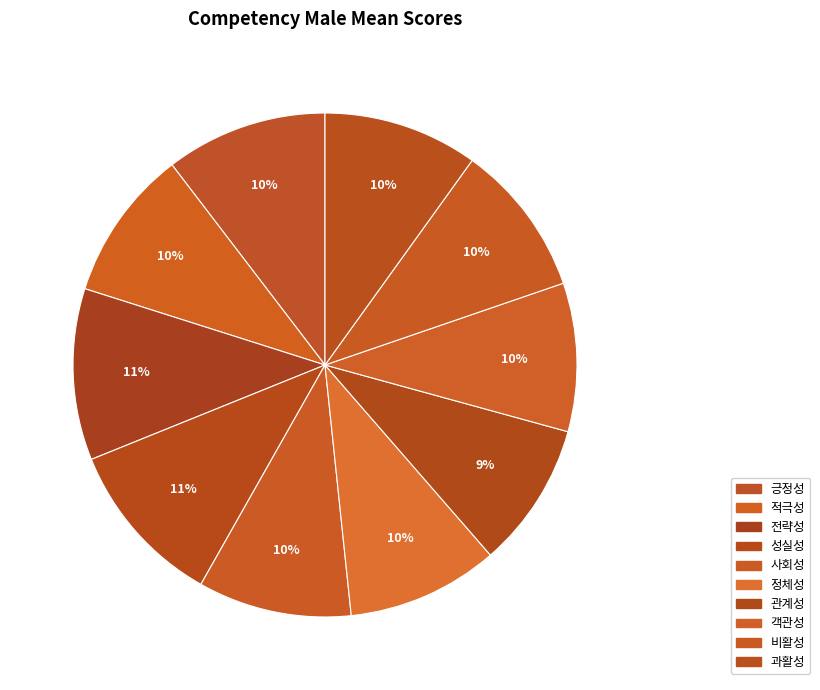

To the nearest percent, what portion does 적극성 represent?

10%